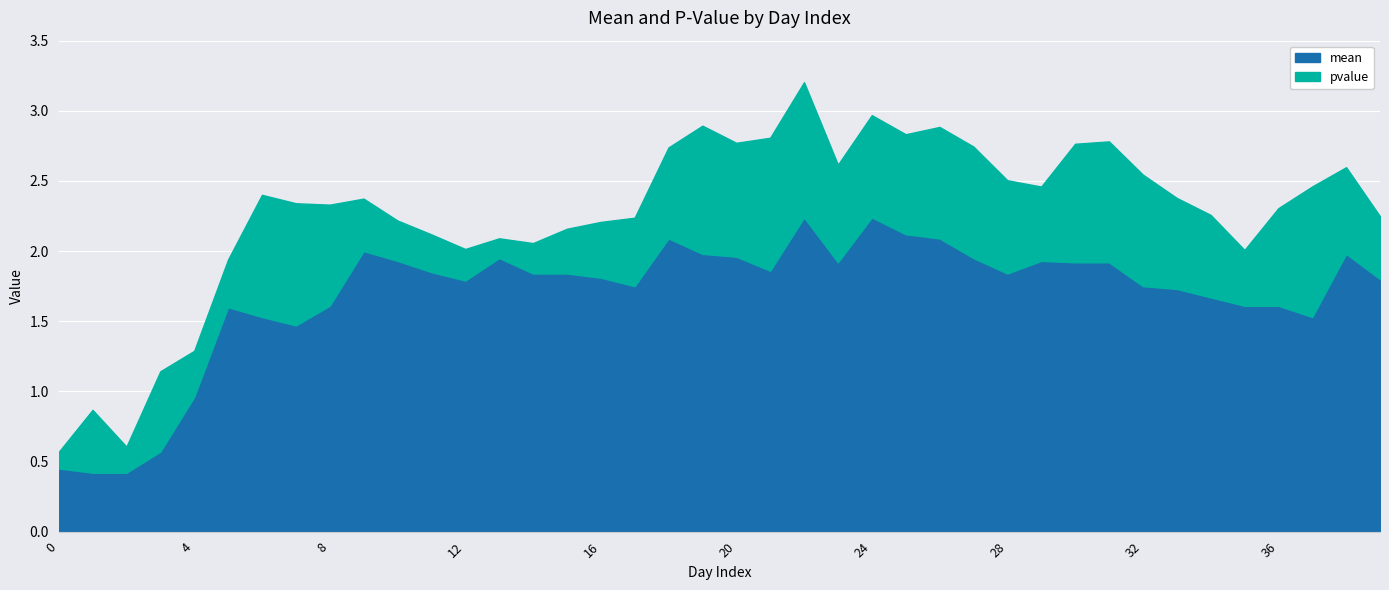

At which category does pvalue reach its first local peak?

1